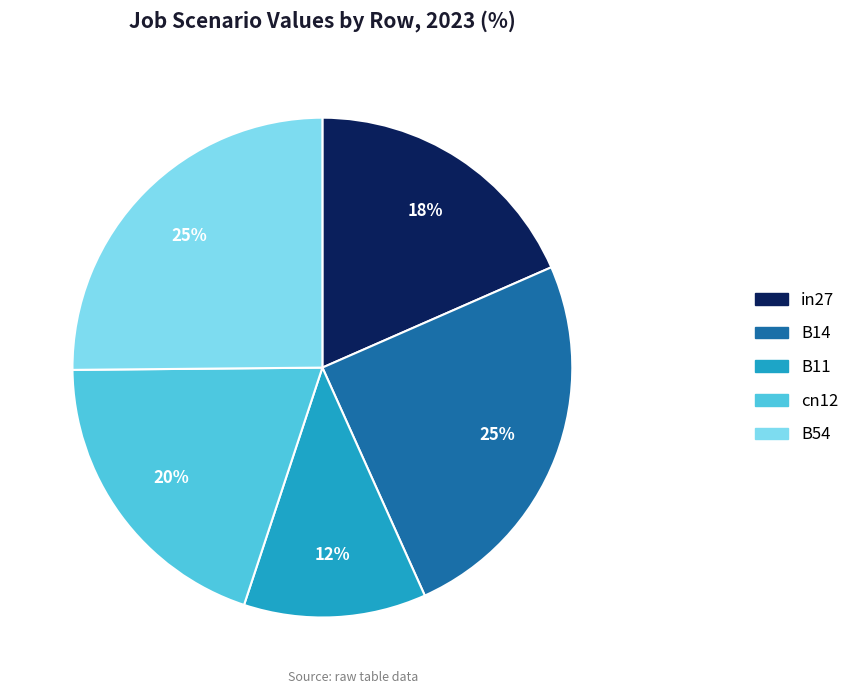

To the nearest percent, what is the difference between the B11 and B54 slice percentages?

13%